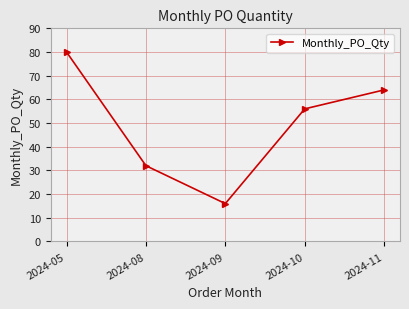

Count the values in the range 32 to 64.

3